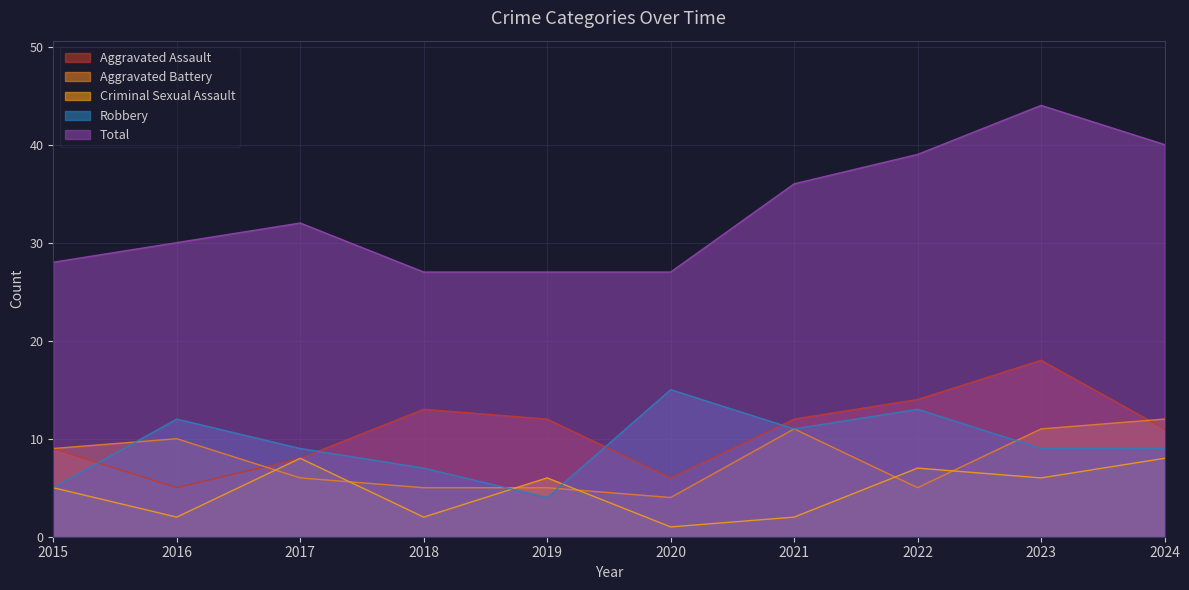

Rank the series by their maximum value, from highest to lowest.

Total, Aggravated Assault, Robbery, Aggravated Battery, Criminal Sexual Assault